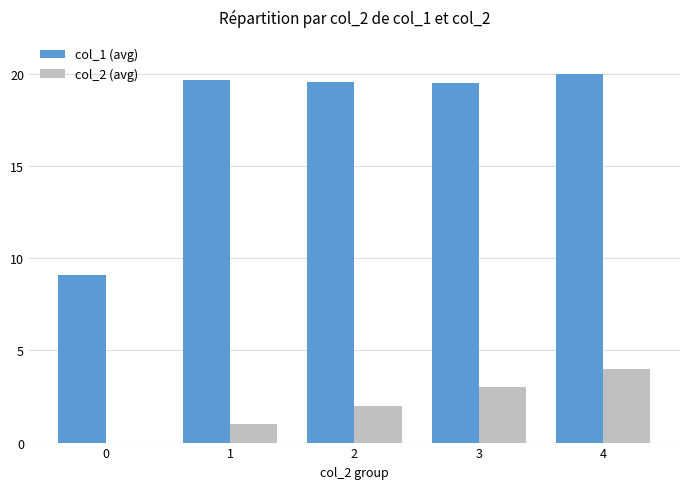

The col_2 (avg) series shows 2.0 at 2. True or false?

True